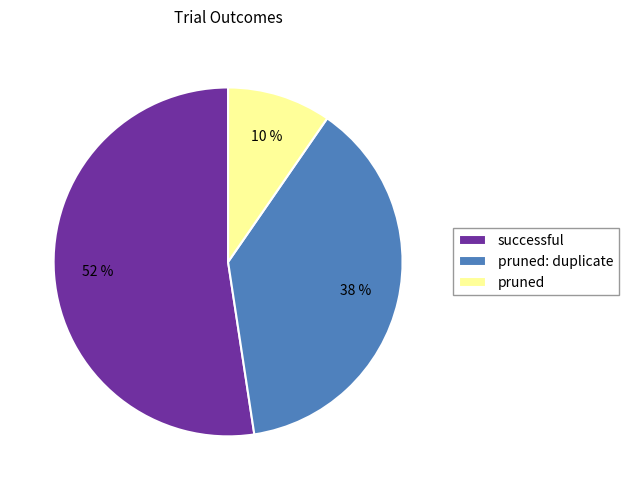

To the nearest percent, what is the difference between the successful and pruned: duplicate slice percentages?

14%